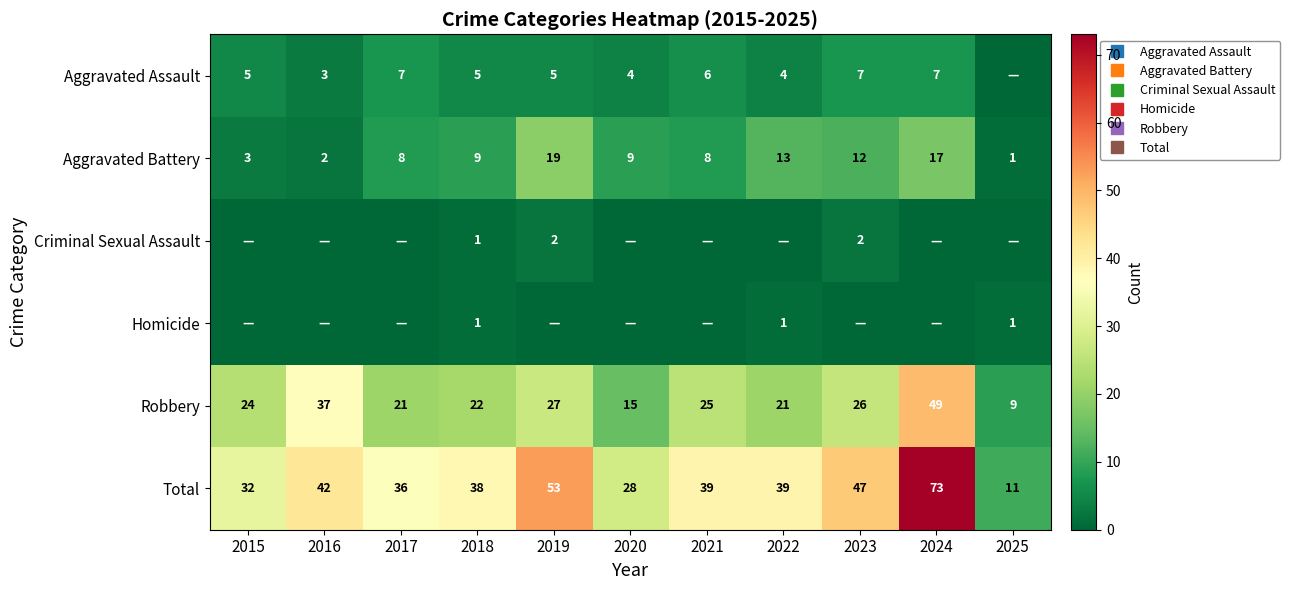

Which category has the highest value across all series?

2024